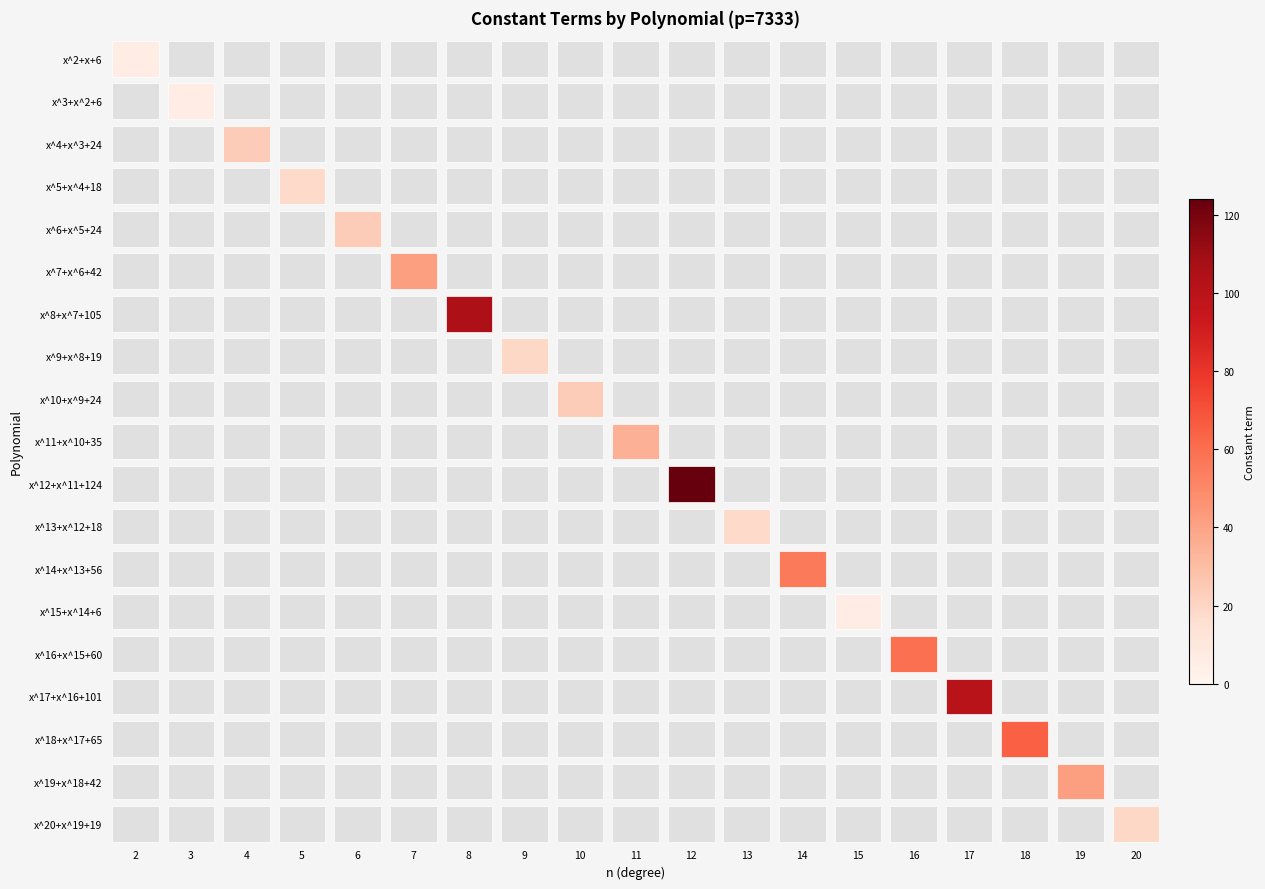

At how many categories does at least one series exceed 43?

6